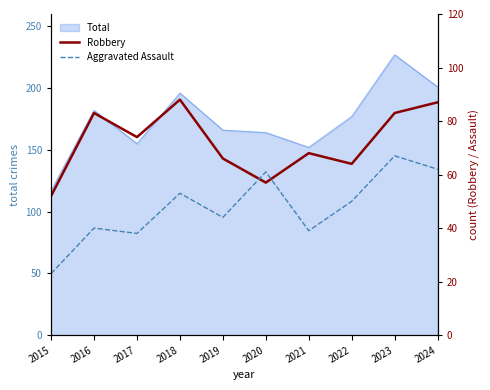

True or false: Robbery has a value of 74 at 2017.

True